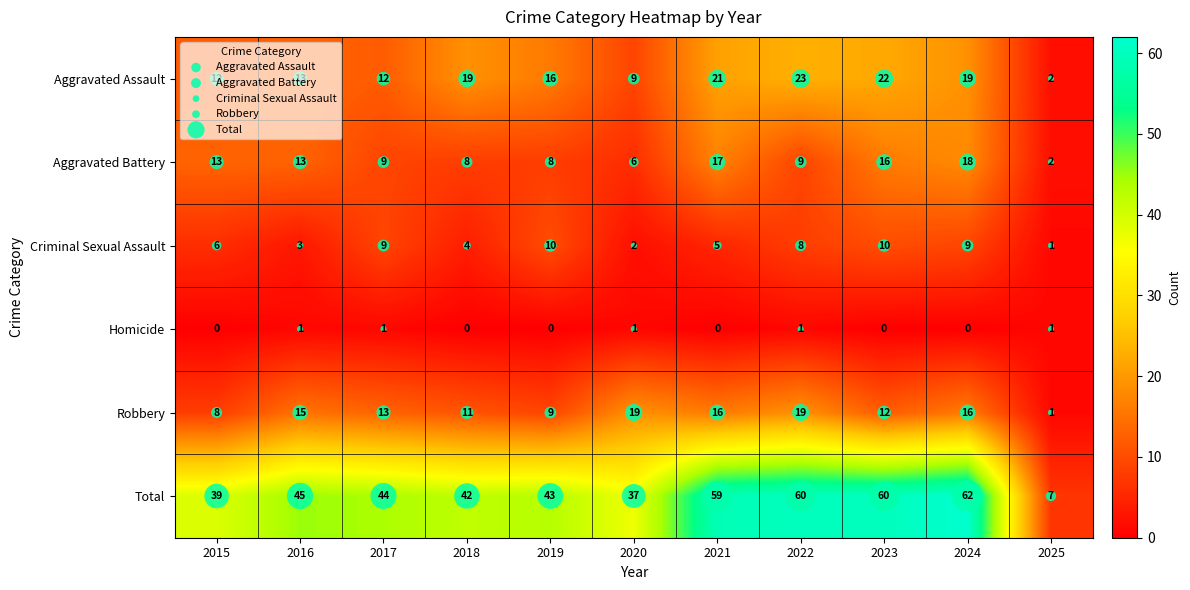

Is it true that Robbery equals 7 at 2017?

False